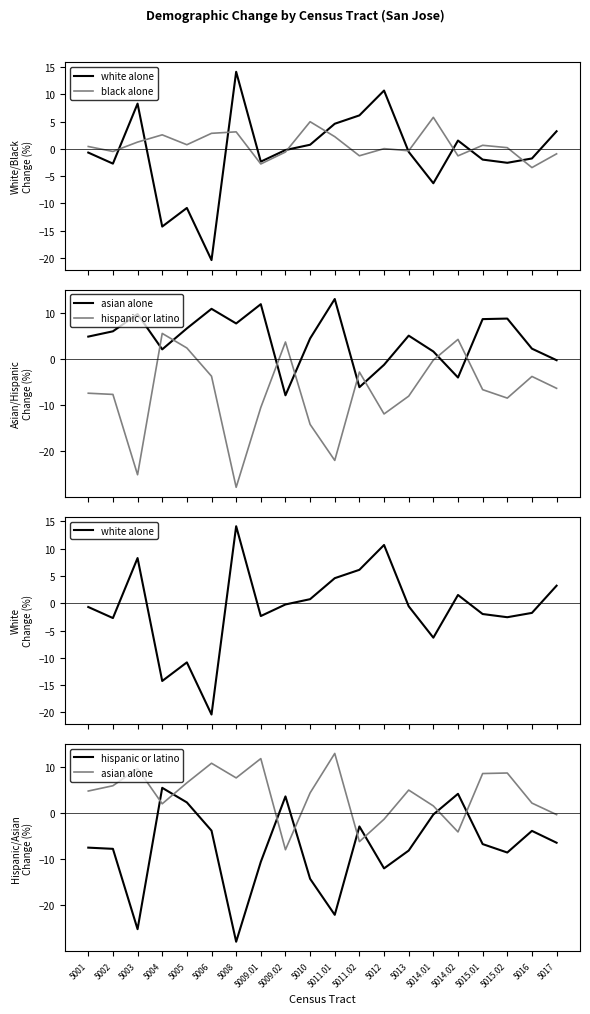

What are all the series names shown in the legend?

white alone, black alone, asian alone, hispanic or latino